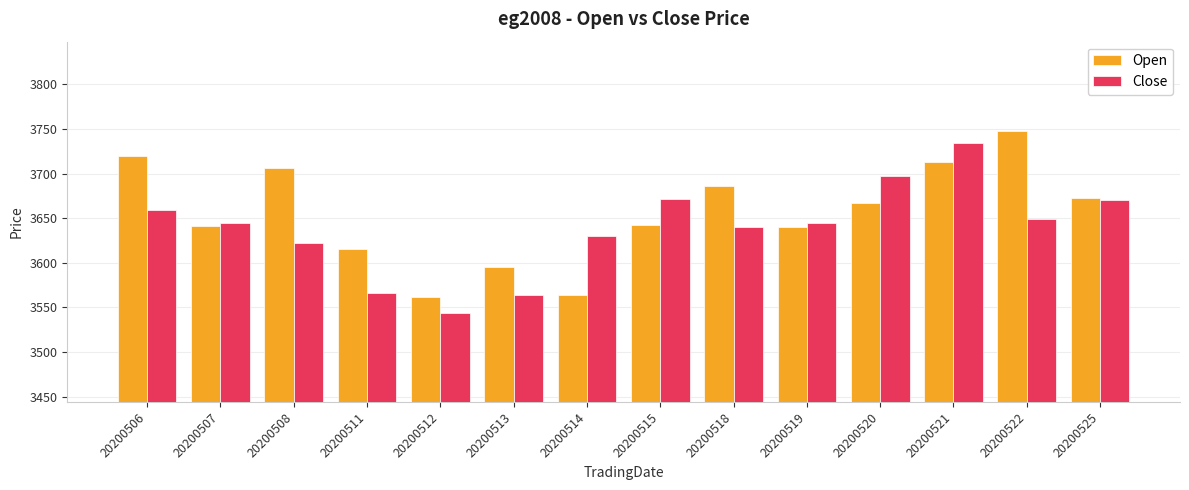

What is the approximate value of Close at 20200512, to the nearest 5?

3545